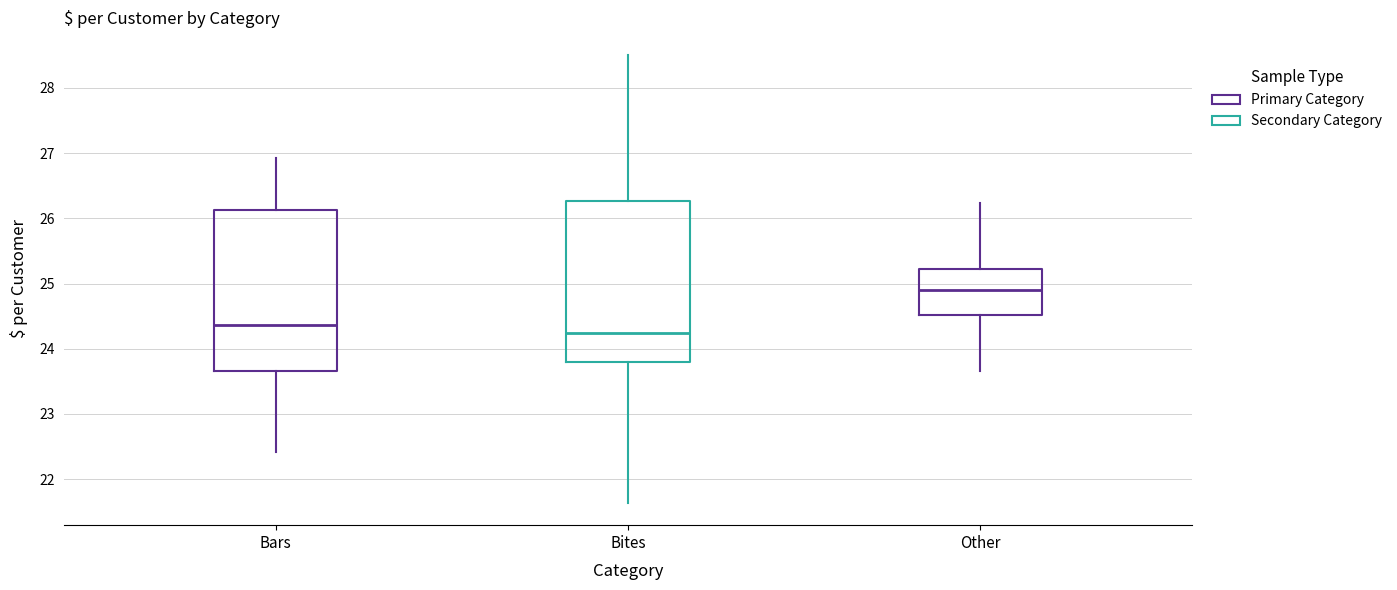

Reading left to right, transcribe this box plot: for each box, give where its median line is, the range the box spans, and where its two whiskers end, as read against the y-axis. The values are not printed on the chart, so give them approximately, as read against the axis.

Bars: median 24.4, box 23.7 to 26.1, whiskers 22.4 to 26.9
Bites: median 24.2, box 23.8 to 26.3, whiskers 21.6 to 28.5
Other: median 24.9, box 24.5 to 25.2, whiskers 23.7 to 26.2